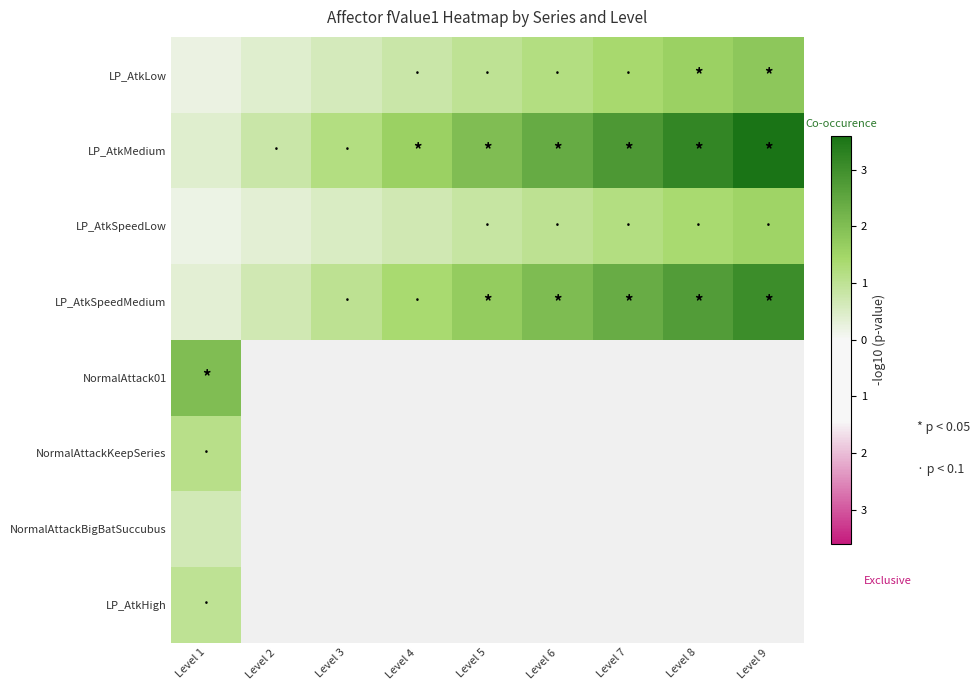

Where is NormalAttackKeepSeries nearest to the value 0?

Level 1